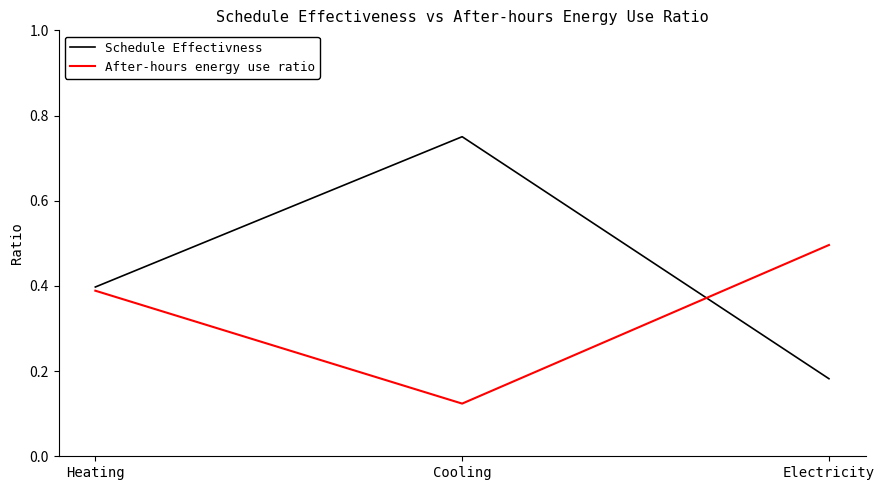

Which category has the lowest value in the After-hours energy use ratio series?

Cooling